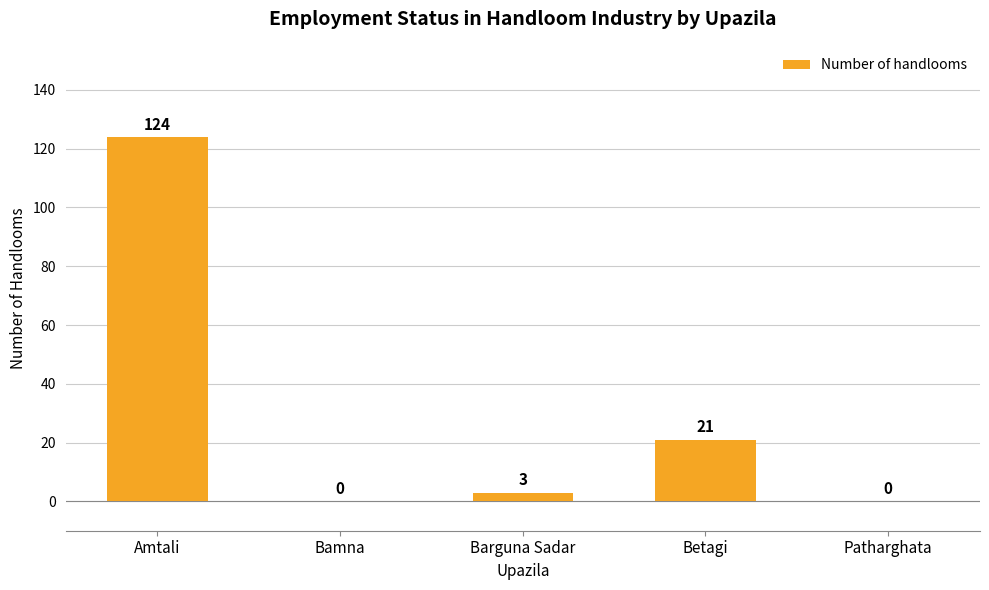

What is the sum of the values at Betagi and Patharghata?

21